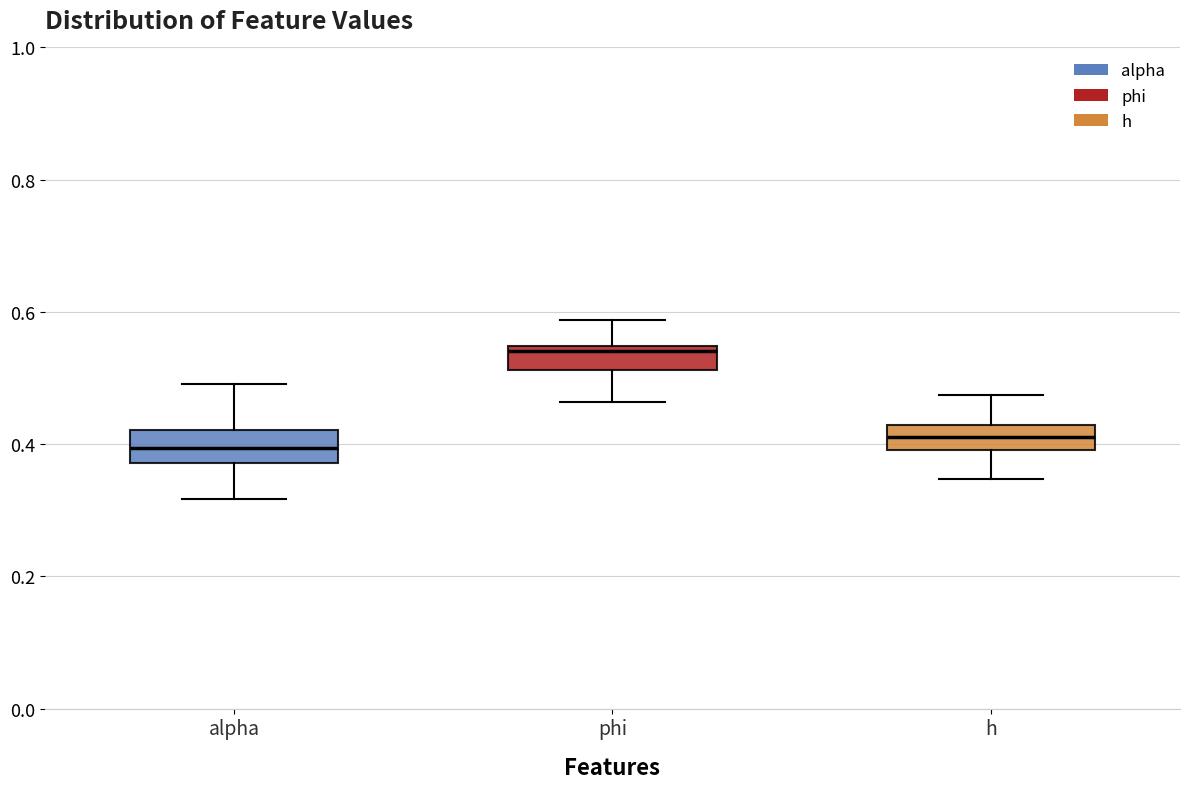

Reading left to right, read every box against the y-axis: the position of its median line, the range the box covers, and the ends of its whiskers. The values are not printed on the chart, so give them approximately, as read against the axis.

alpha: median 0.40, box 0.38 to 0.42, whiskers 0.32 to 0.50
phi: median 0.54 (just below the box's upper edge), box 0.52 to 0.54, whiskers 0.46 to 0.58
h: median 0.42 (inside the box), box 0.40 to 0.42, whiskers 0.34 to 0.48